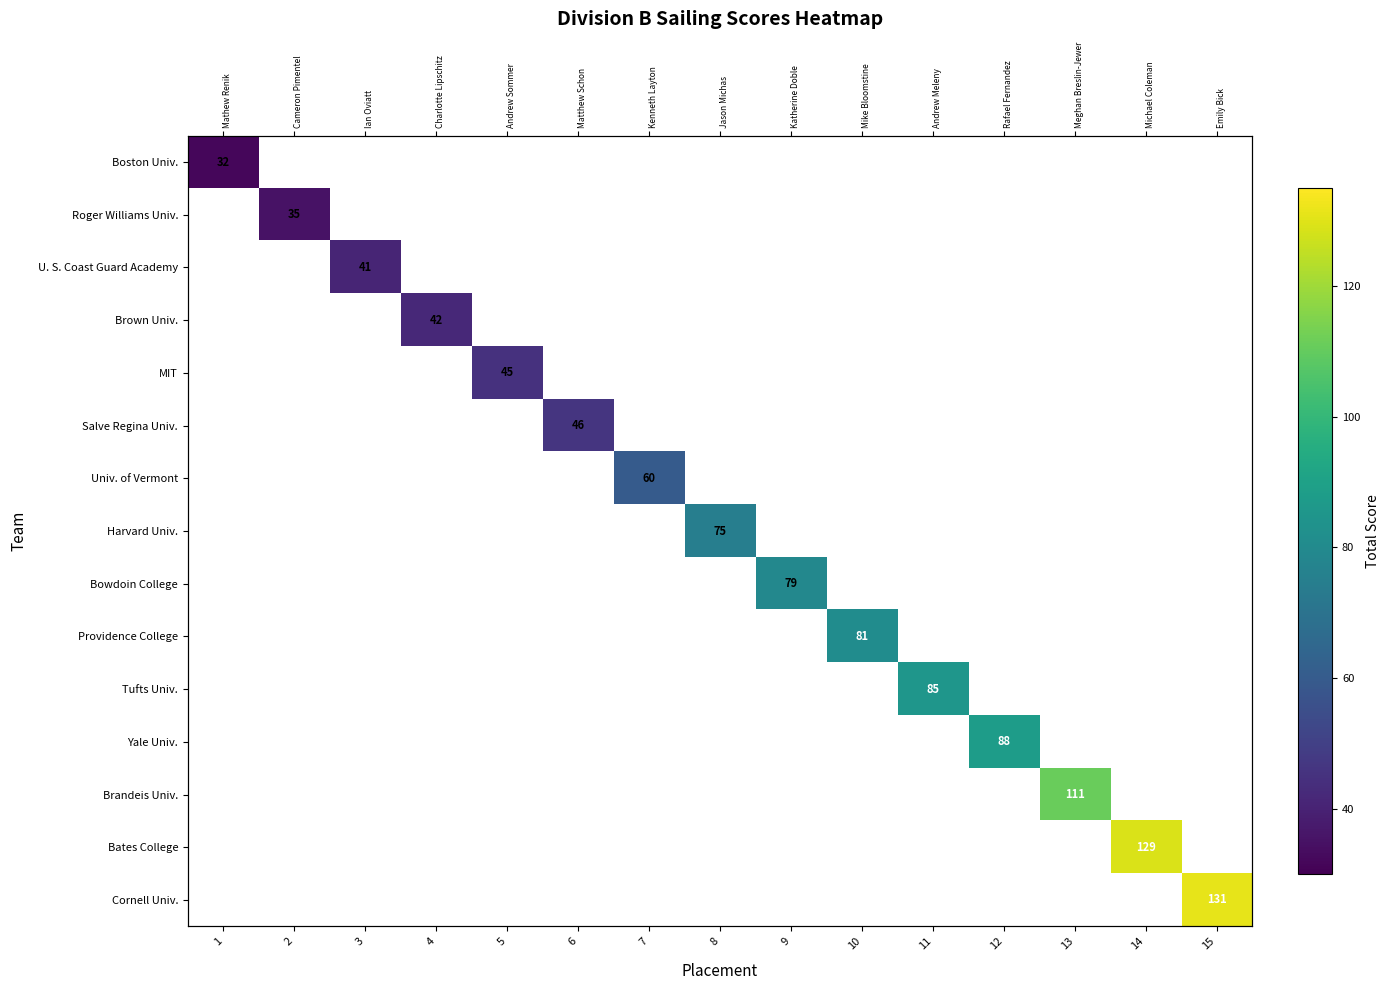

At how many categories does at least one series exceed 91?

3